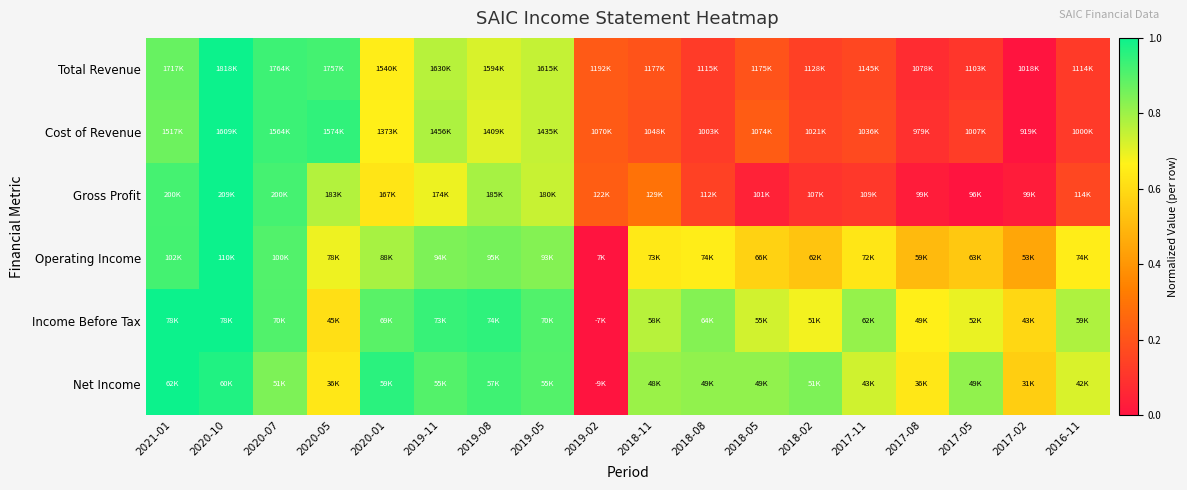

At which category is the sum across all series the highest?

2020-10